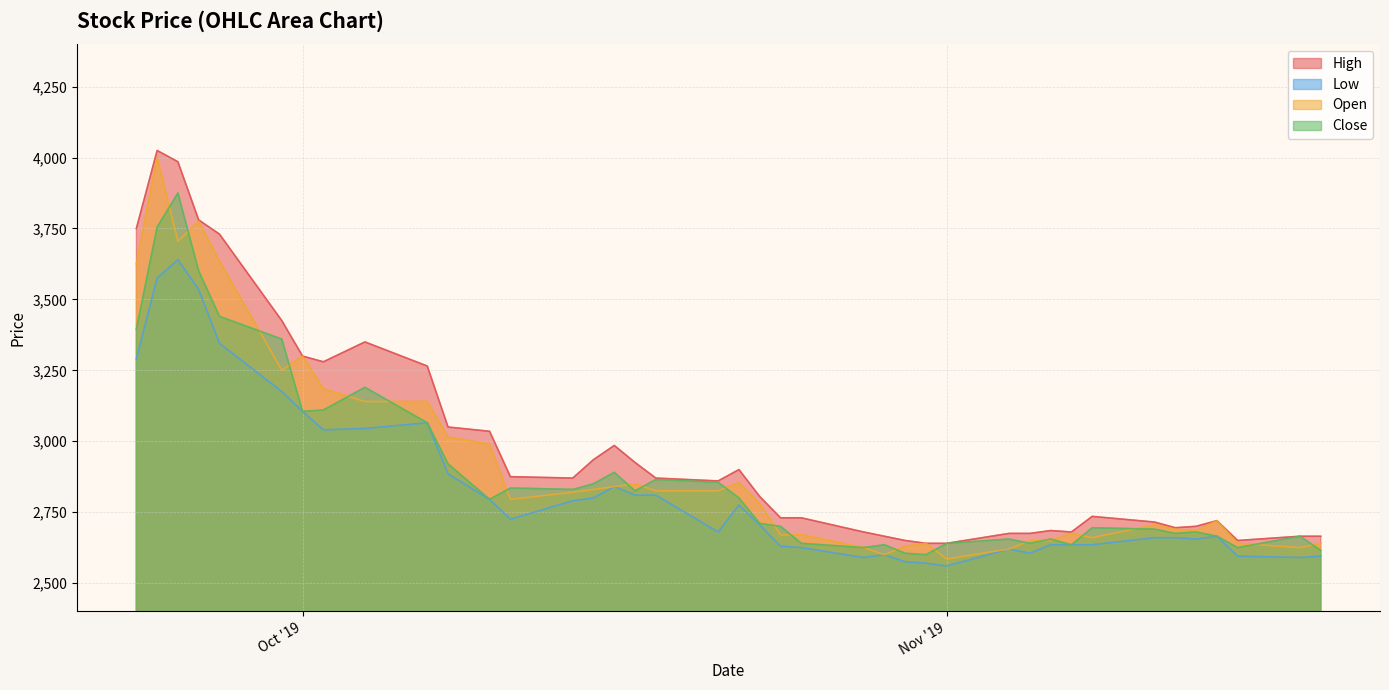

True or false: Low and Close cross at least once.

False